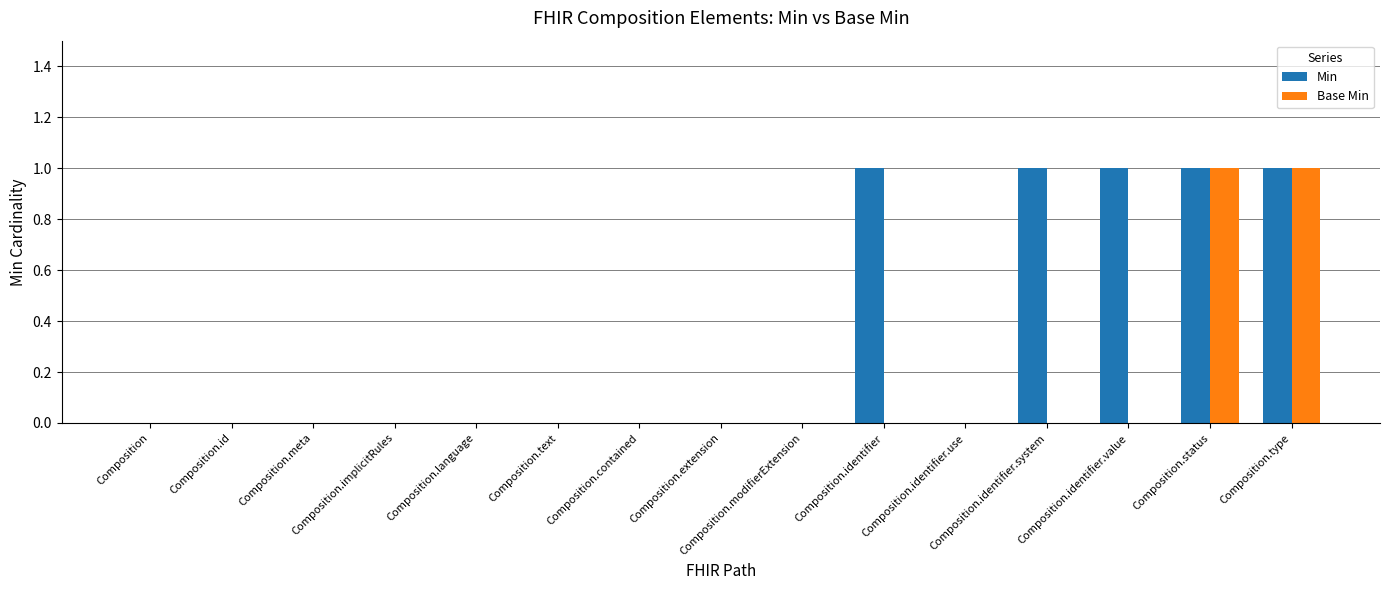

Which series has the largest total across all categories?

Min